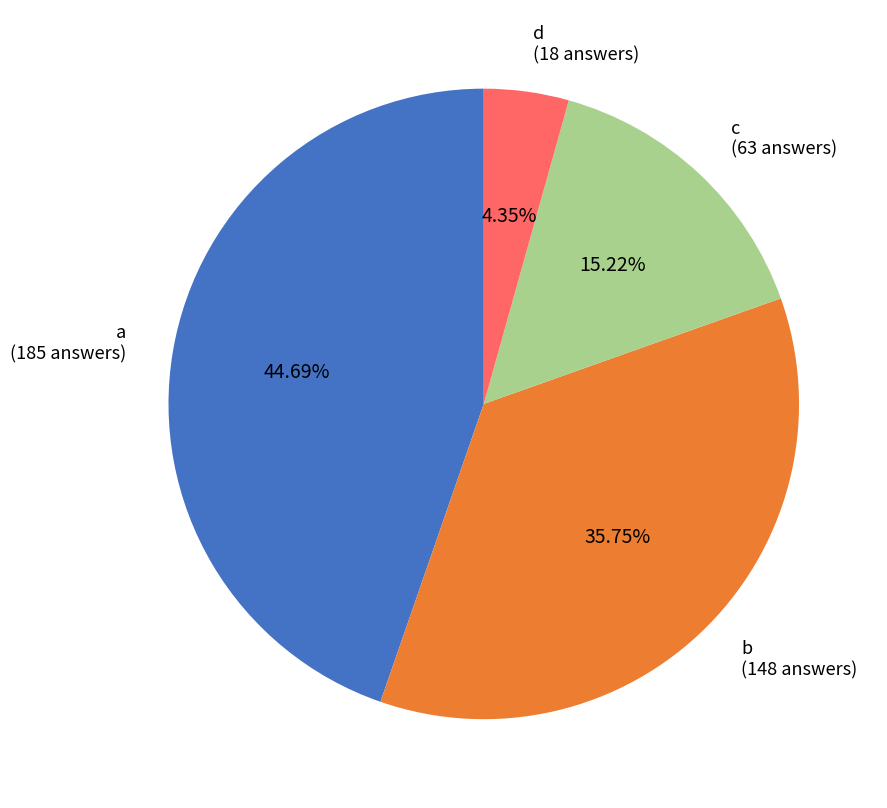

What is the ratio of the value at c to the value at b?

0.4